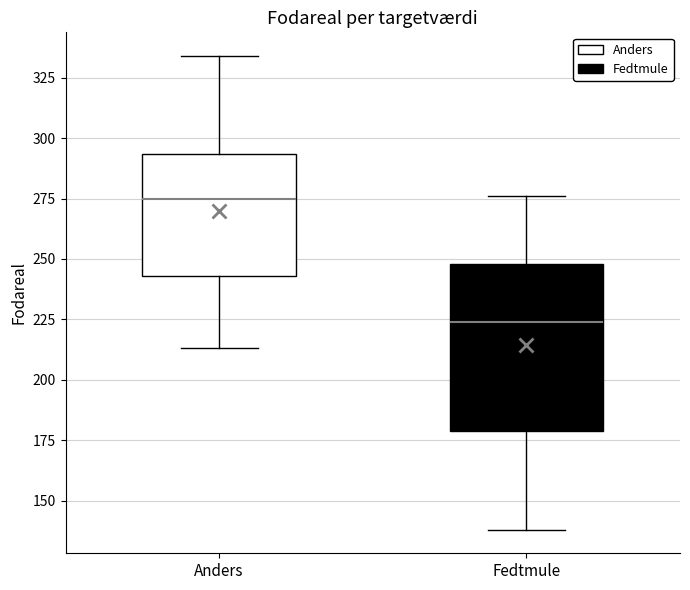

Comparing the boxes themselves (not the whiskers), which one is the tallest?

Fedtmule